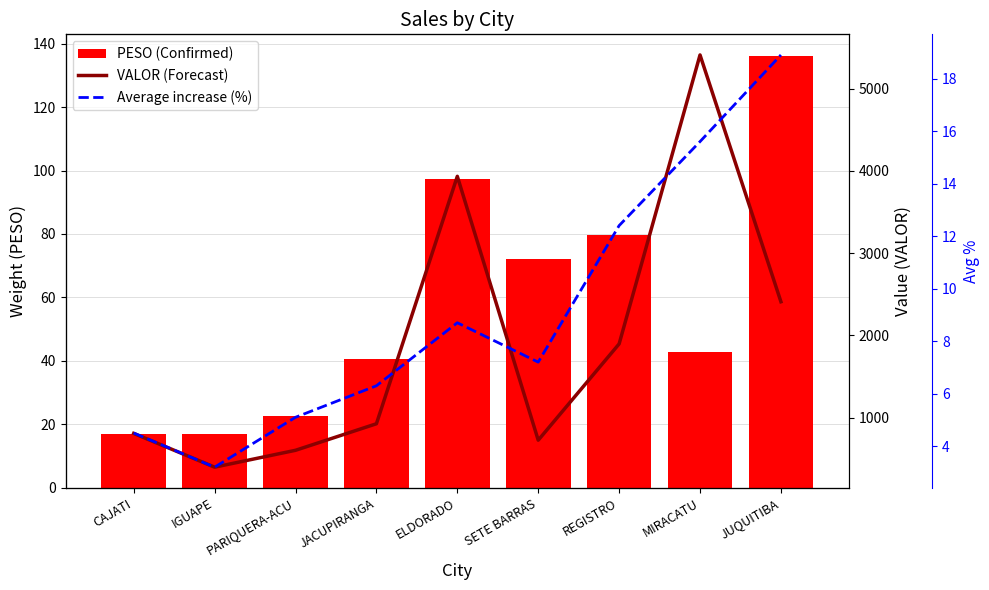

What is the approximate value of Average increase (%) at SETE BARRAS?

7.2